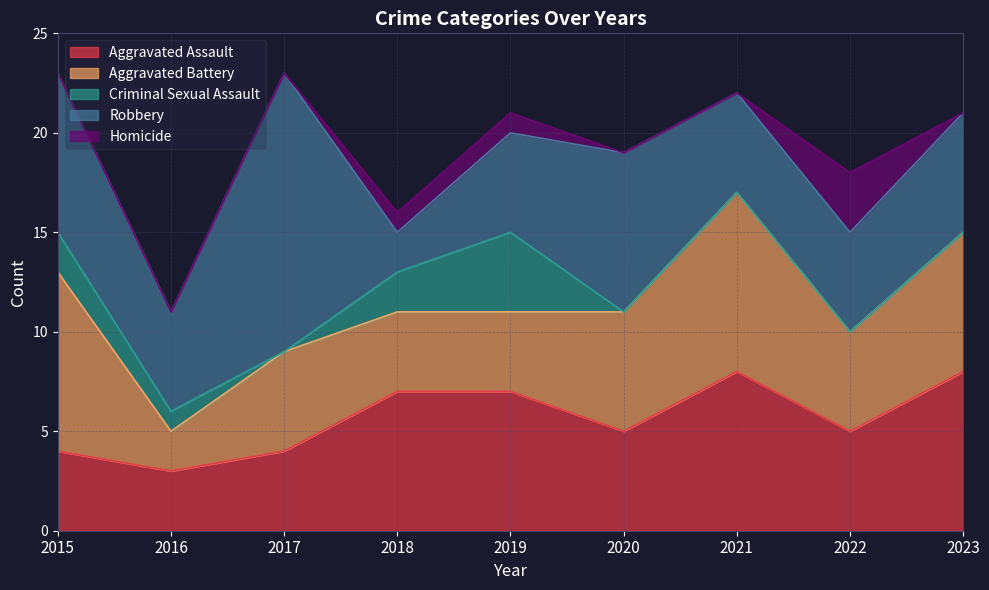

How many values in the Homicide series exceed 0?

3